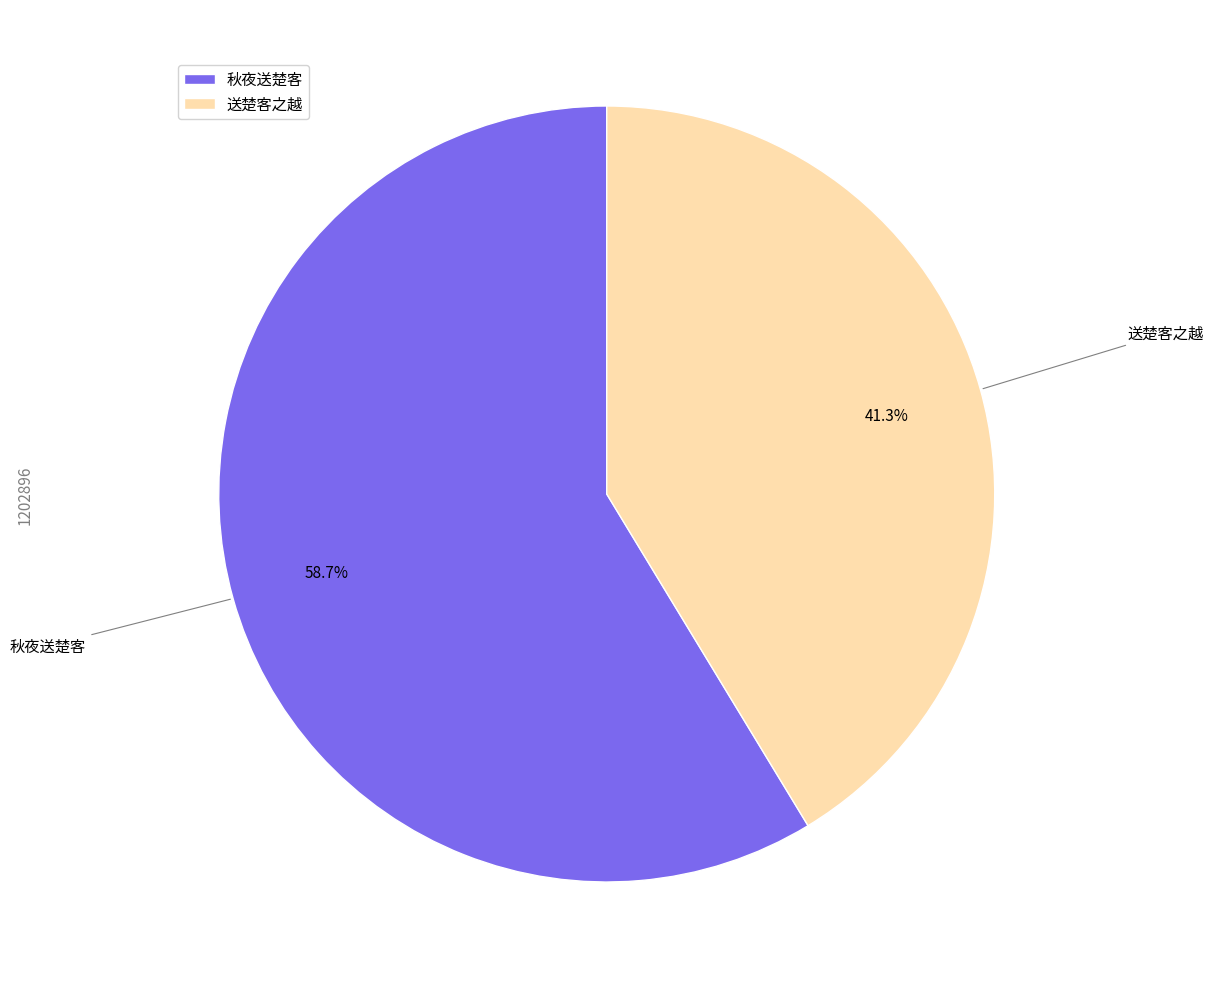

Approximately how many times larger is the value at 送楚客之越 compared to 秋夜送楚客?

0.7